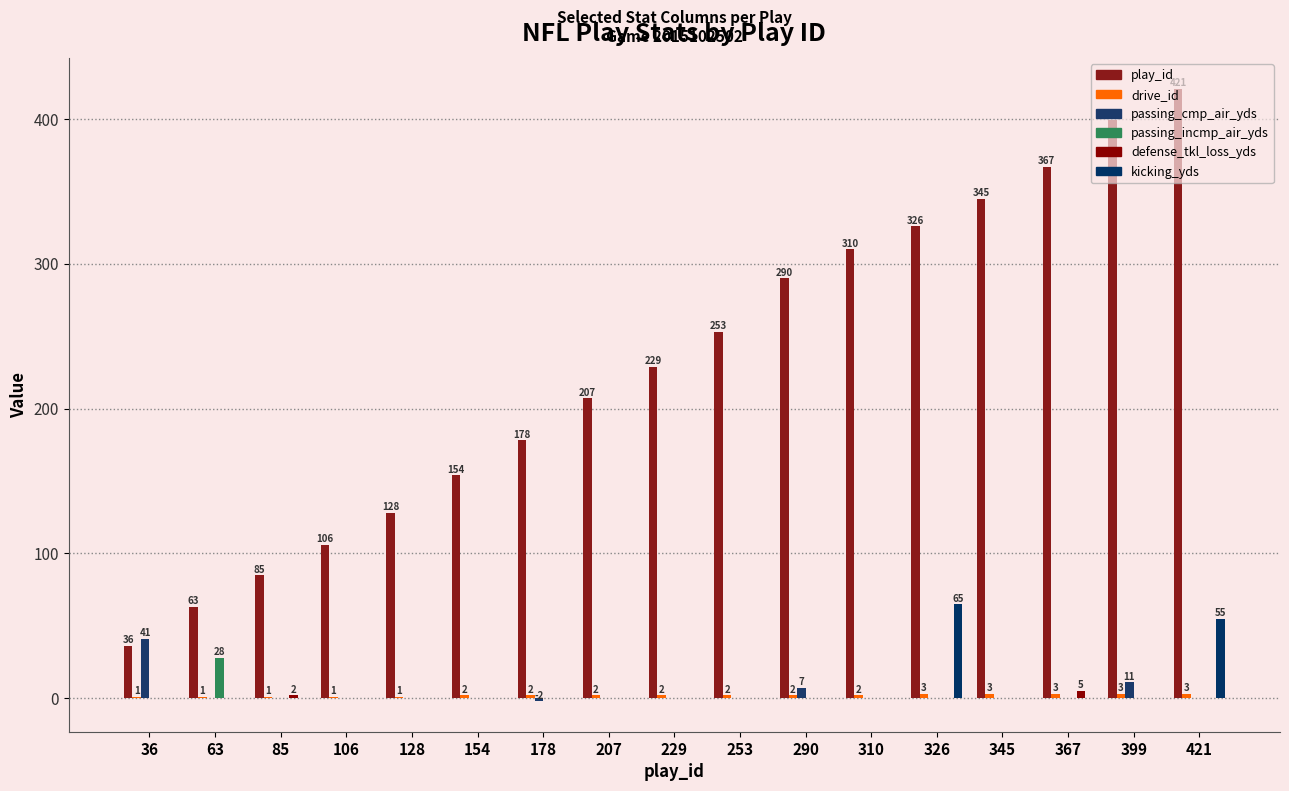

How many data points in kicking_yds are above 0?

2